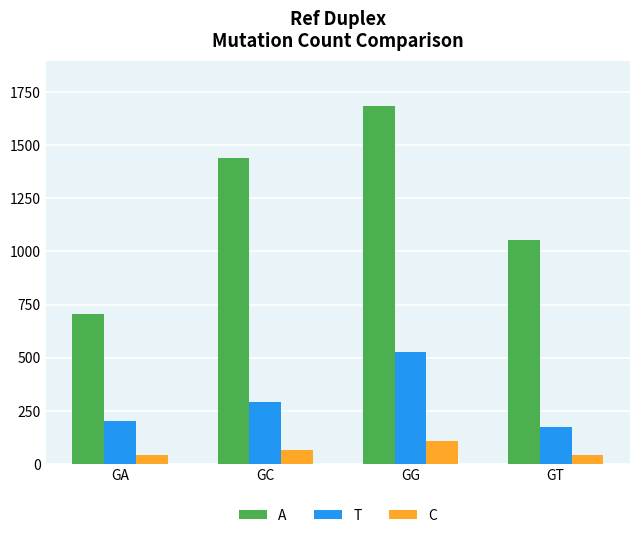

The value of C at GT is 41. True or false?

True